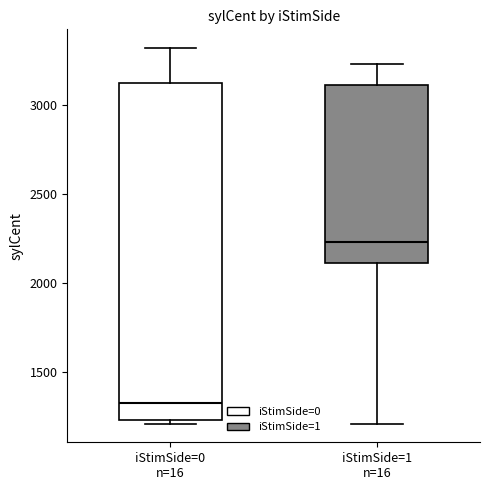

Reading left to right, read every box against the y-axis: the position of its median line, the range the box covers, and the ends of its whiskers. The values are not printed on the chart, so give them approximately, as read against the axis.

iStimSide=0 n=16: median 1350, box 1250 to 3100, whiskers 1200 to 3300
iStimSide=1 n=16: median 2250, box 2100 to 3100, whiskers 1200 to 3250